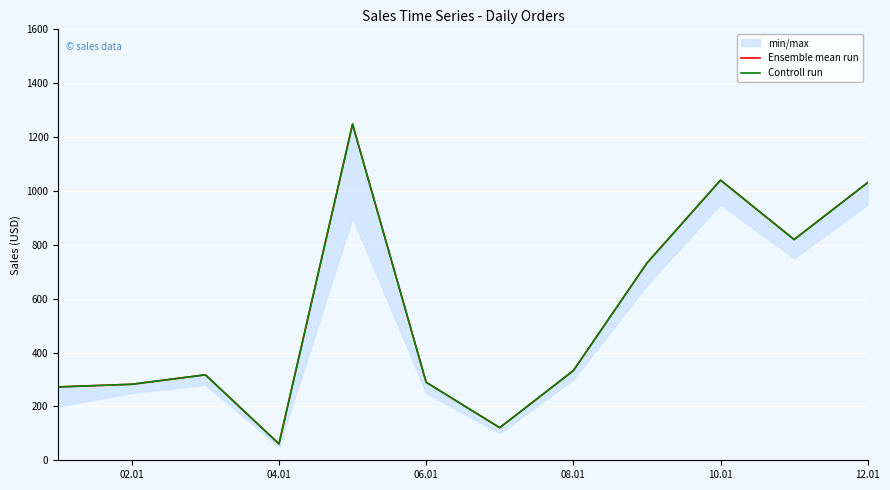

Is it true that Controll run equals 375.9 at 02.01?

False